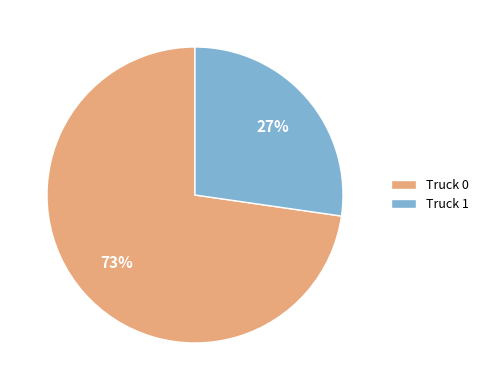

Which has a higher value, Truck 1 or Truck 0?

Truck 0